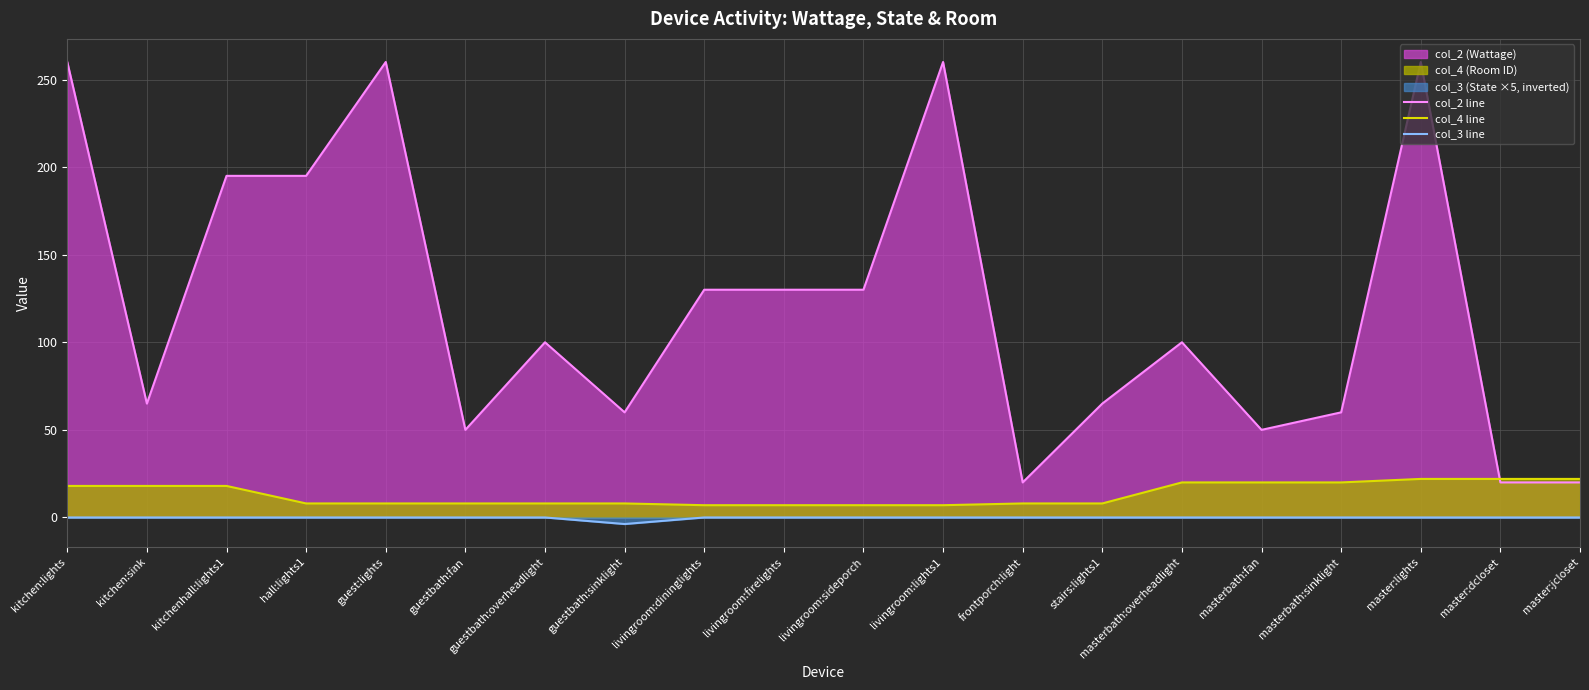

Does the chart display data point markers on the line(s)?

No